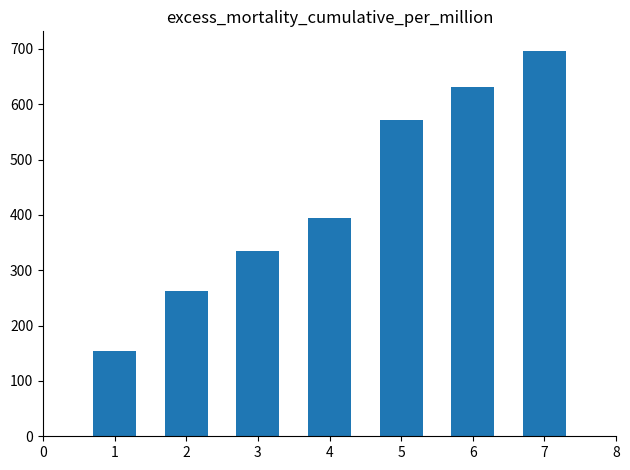

How many bars are there in total?

7